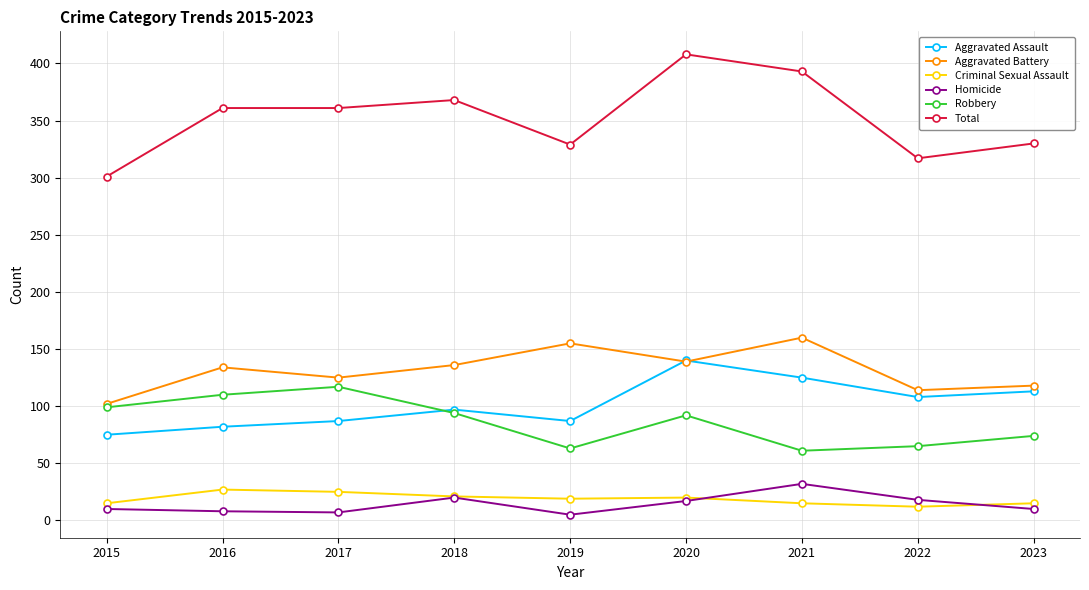

Which series has the largest total across all categories?

Total